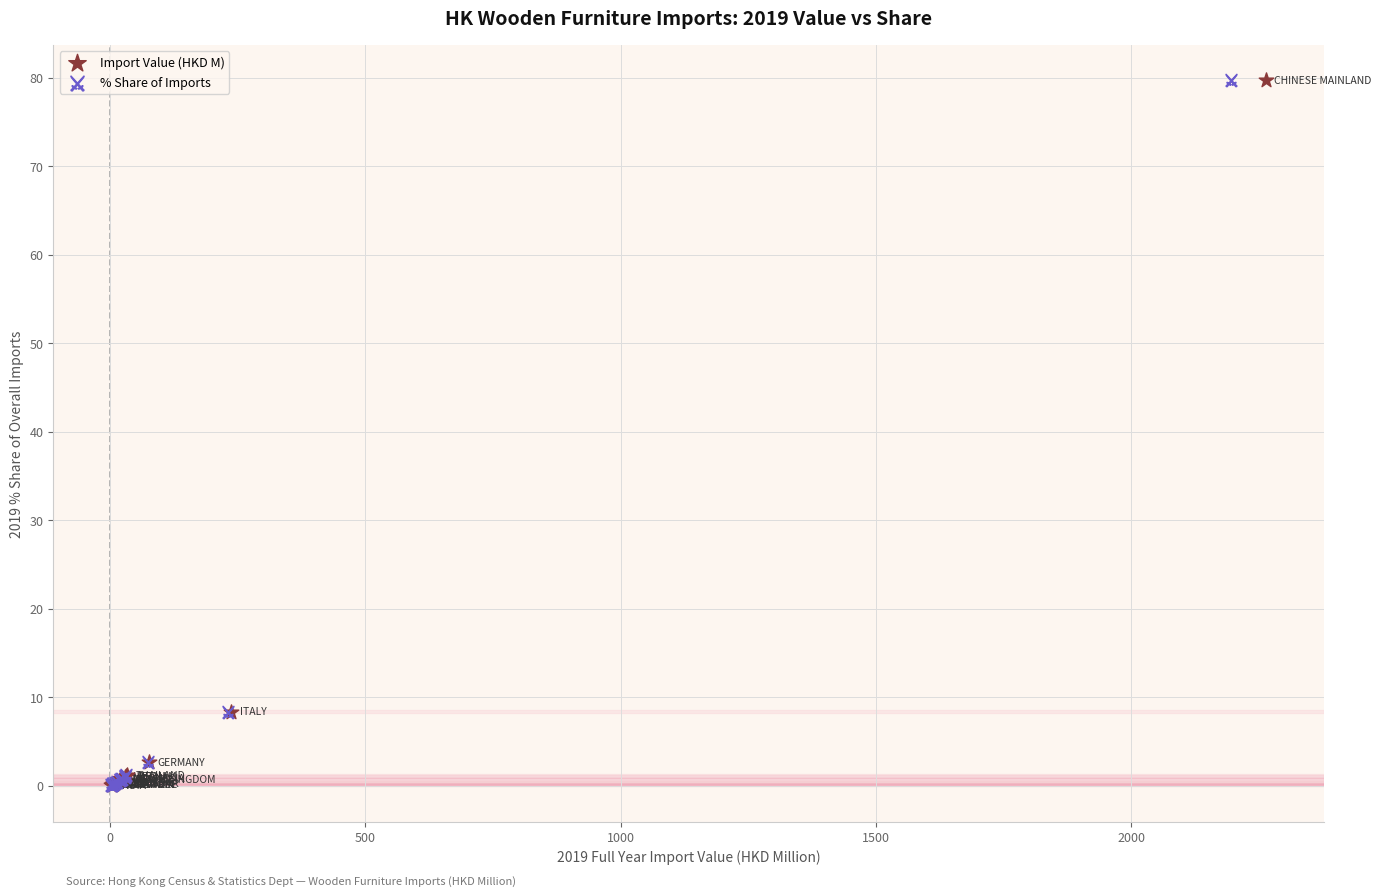

What are all the series names shown in the legend?

Import Value (HKD M), % Share of Imports